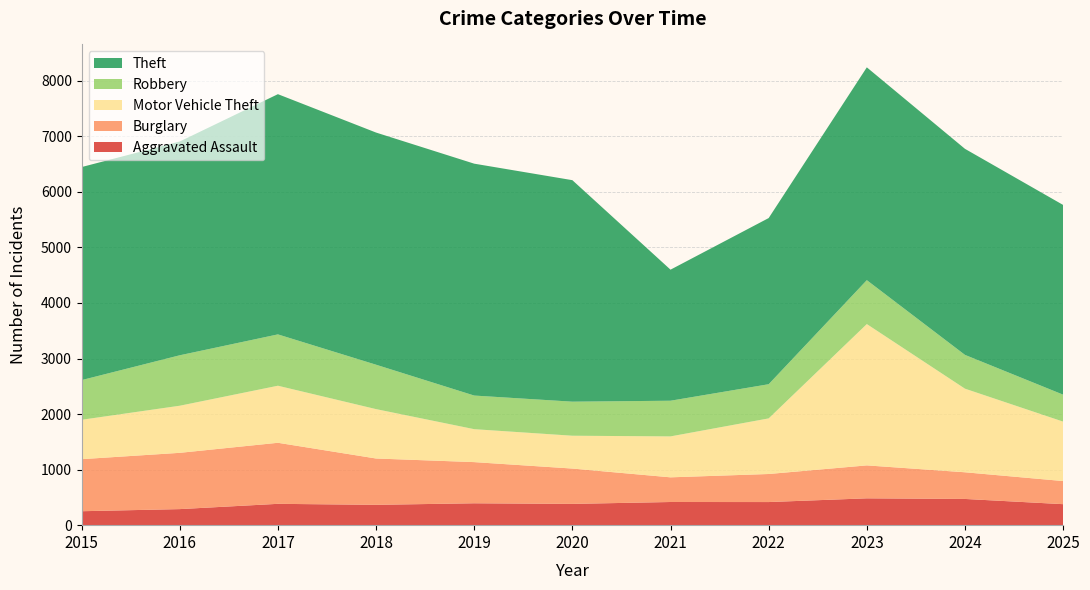

Reading right to left, what are all the values shown in this chart?

Aggravated Assault: 378	472	483	416	417	383	394	366	384	289	251
Burglary: 416	480	593	505	444	636	741	834	1099	1013	937
Motor Vehicle Theft: 1070	1505	2544	1001	737	591	593	889	1027	848	709
Robbery: 485	608	790	615	642	613	605	799	924	908	714
Theft: 3415	3709	3831	2991	2359	3987	4174	4179	4324	3848	3835